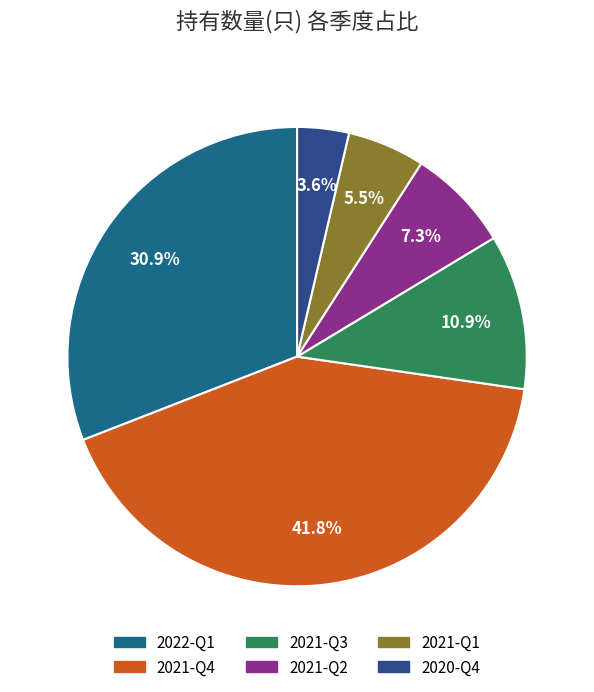

To the nearest percent, what percentage of the pie is 2021-Q3?

11%